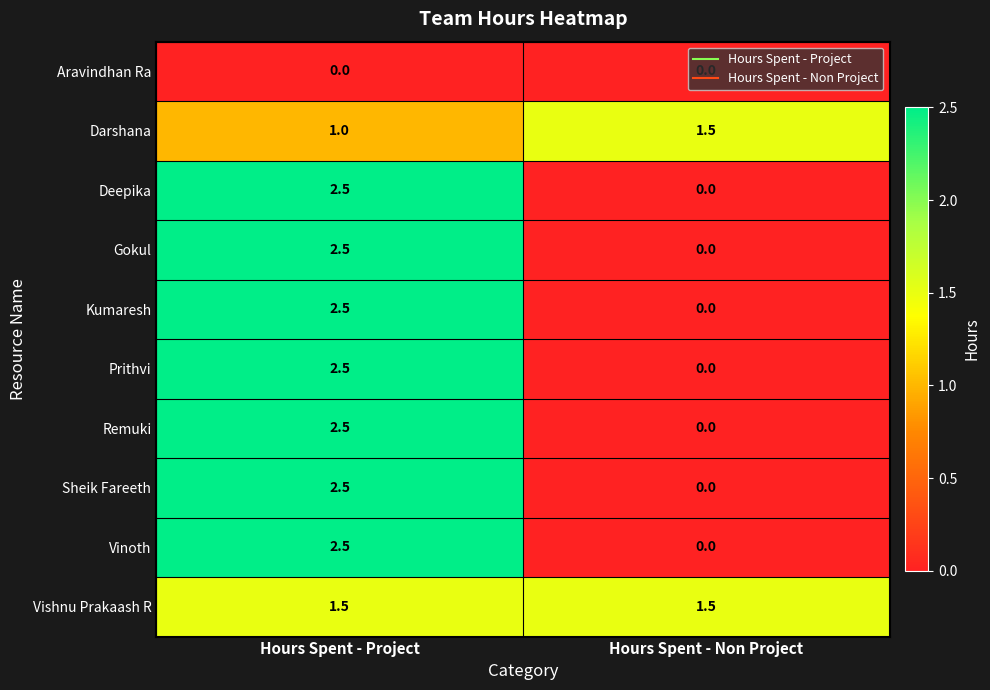

What is the difference between the maximum and minimum values in the Kumaresh series?

2.5